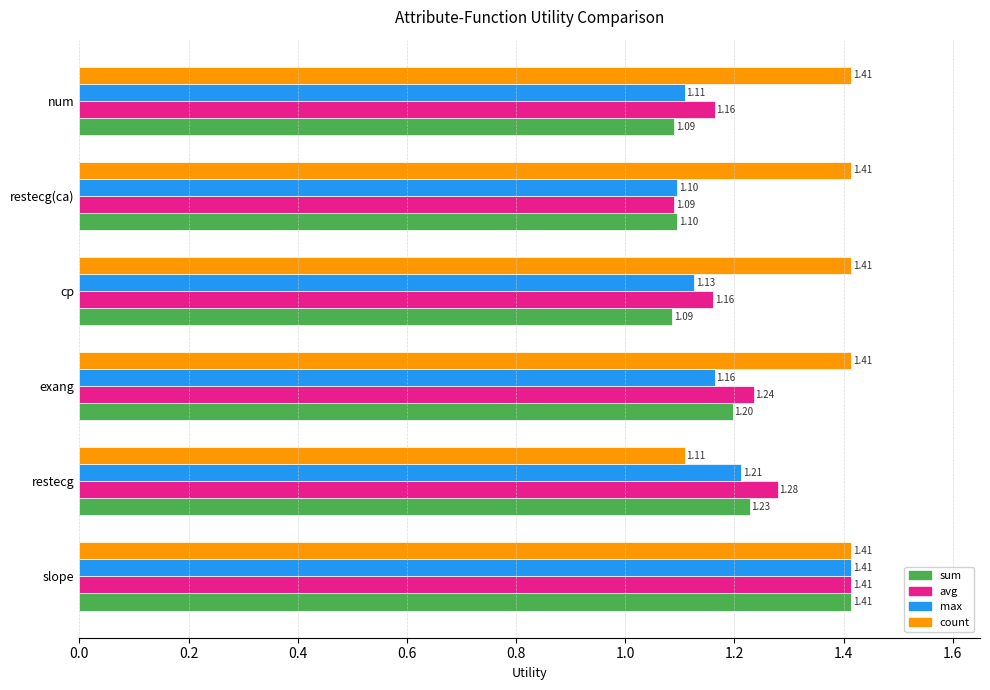

Rank the series at restecg from highest to lowest value.

avg, sum, max, count